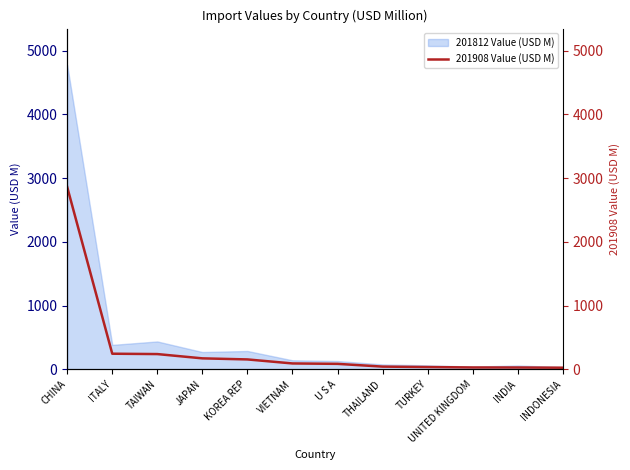

What position from the left is JAPAN?

4